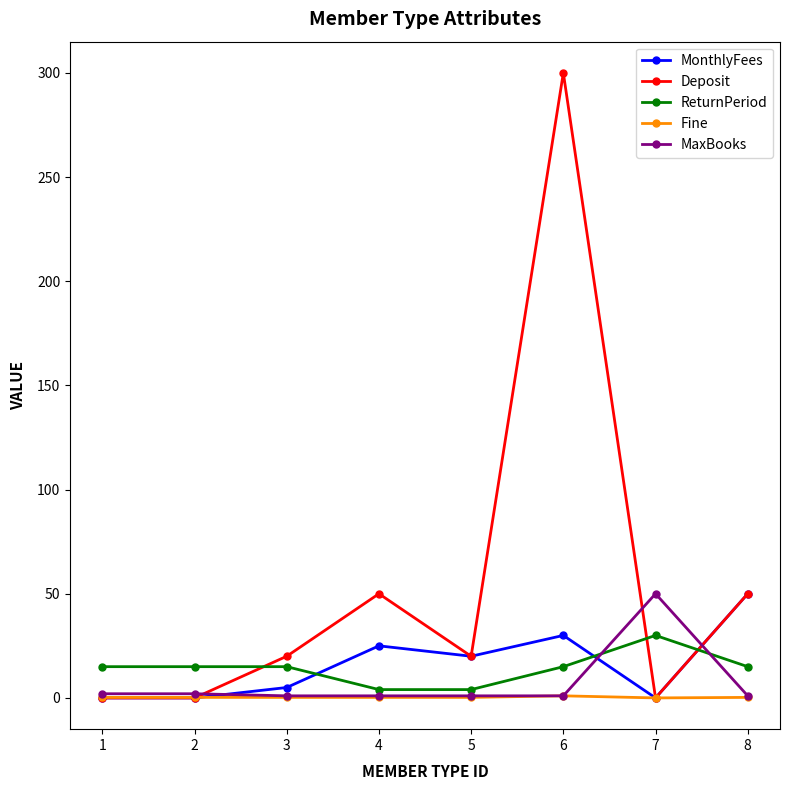

At how many categories does at least one series exceed 167?

1